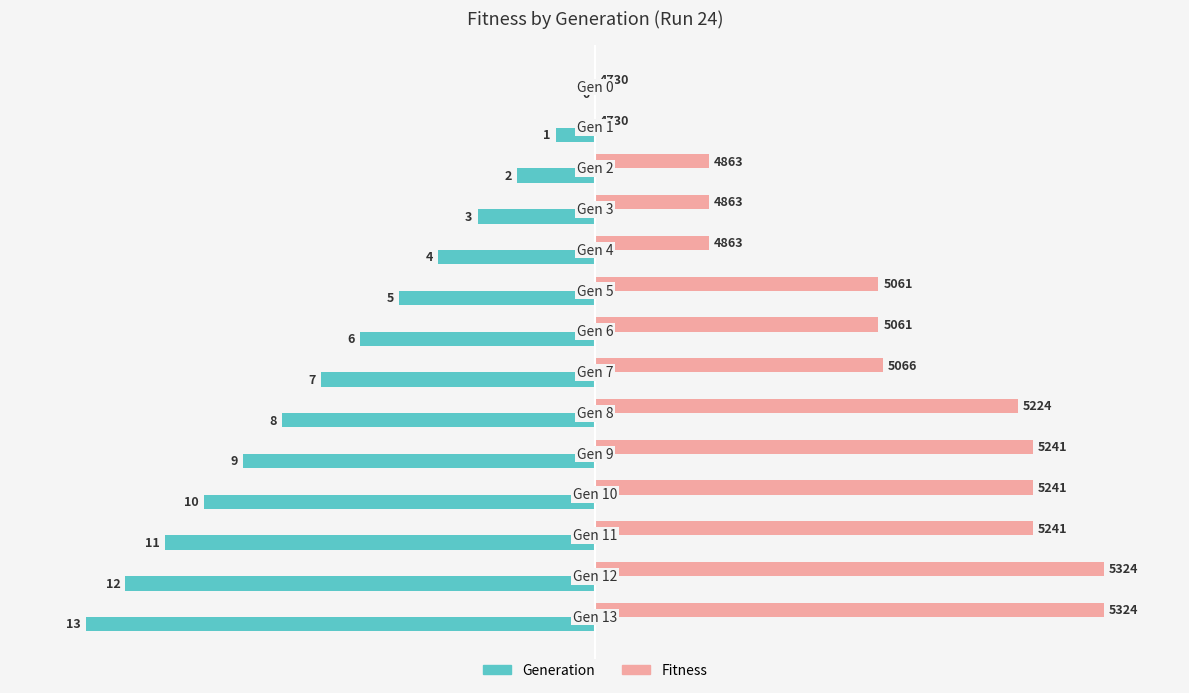

What are all the series names shown in the legend?

Generation, Fitness